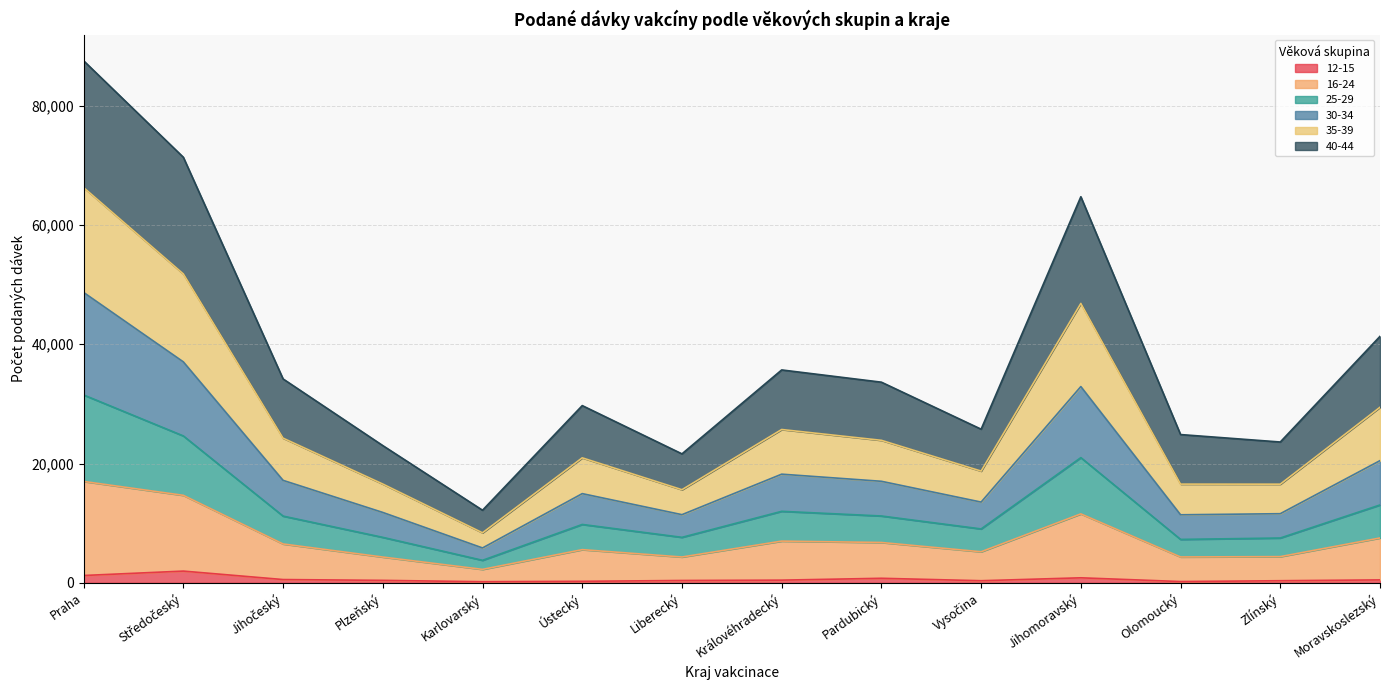

How many lines are shown in the chart?

6